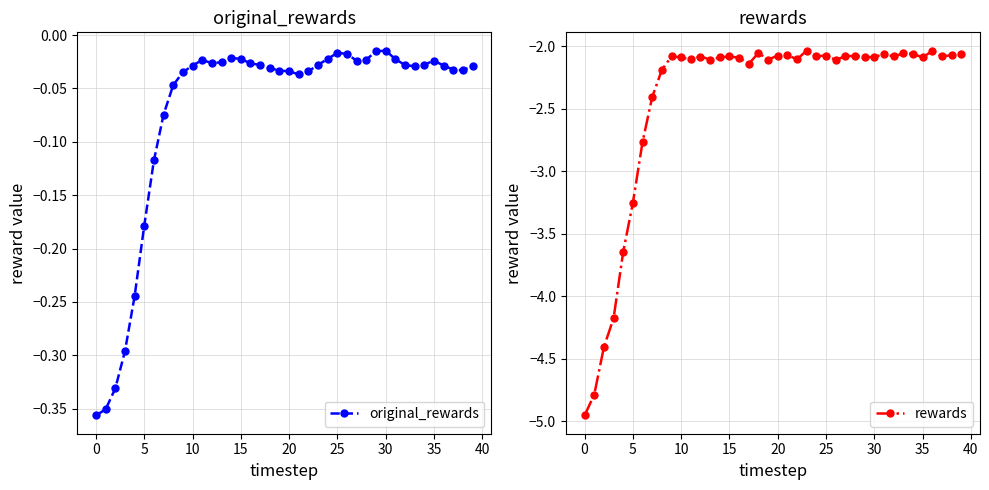

True or false: rewards and original_rewards cross at least once.

False